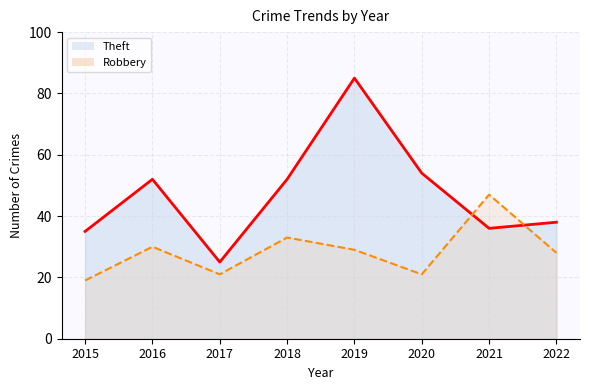

Where is the first local maximum for Robbery?

2016